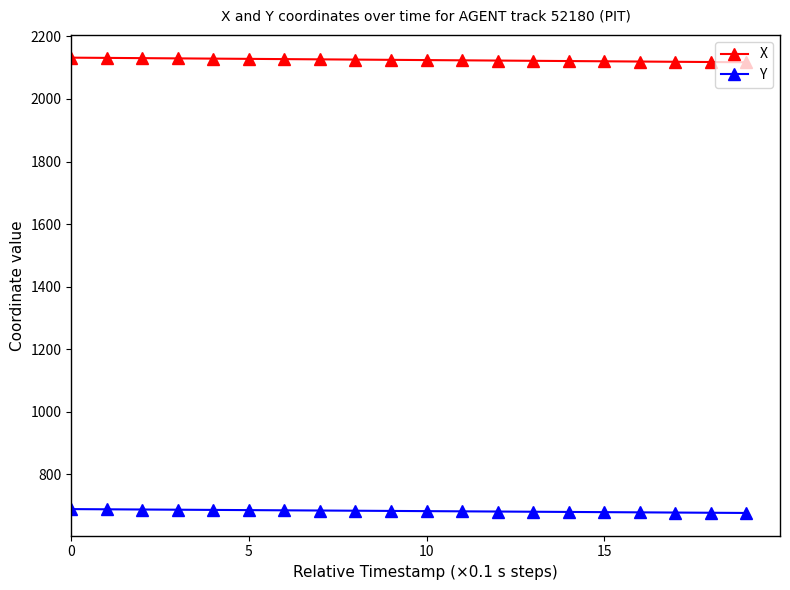

List the series in order of their peak value, lowest first.

Y, X